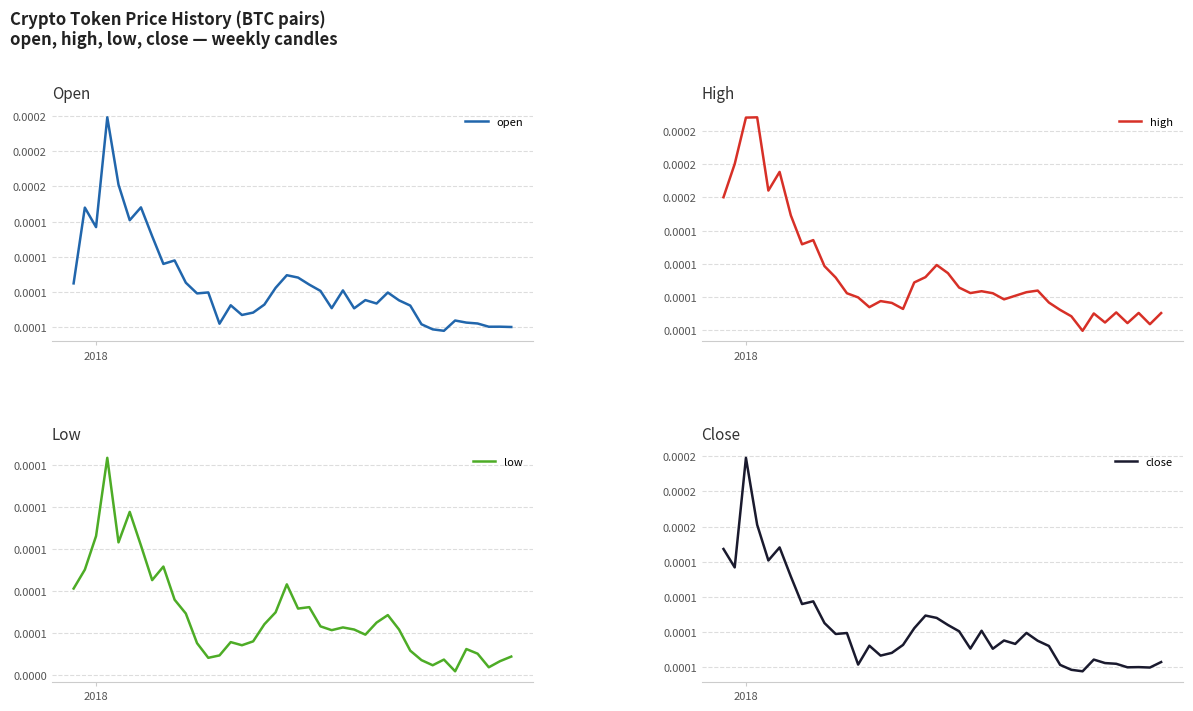

In close, how many points are lower than both neighbors (excluding endpoints)?

12